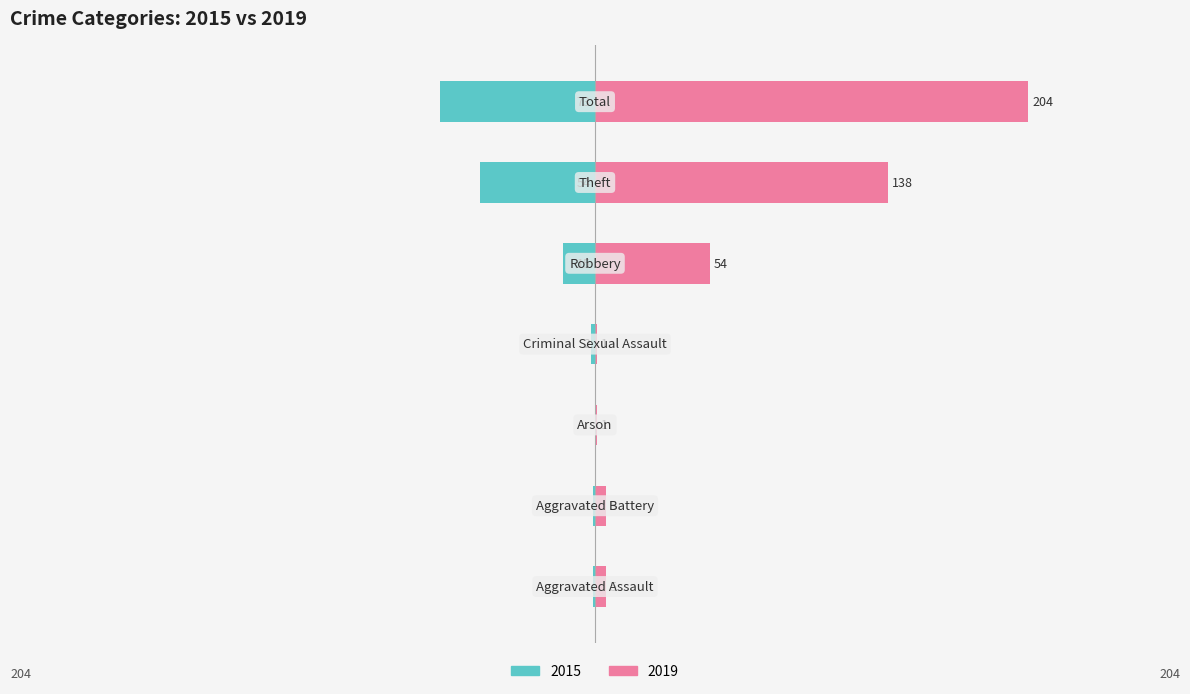

Reading right to left, what are all the values shown in this chart?

Left (2015): Total=-73	Theft=-54	Robbery=-15	Criminal Sexual Assault=-2	Arson=0	Aggravated Battery=-1	Aggravated Assault=-1
Right (2019): Total=204	Theft=138	Robbery=54	Criminal Sexual Assault=1	Arson=1	Aggravated Battery=5	Aggravated Assault=5